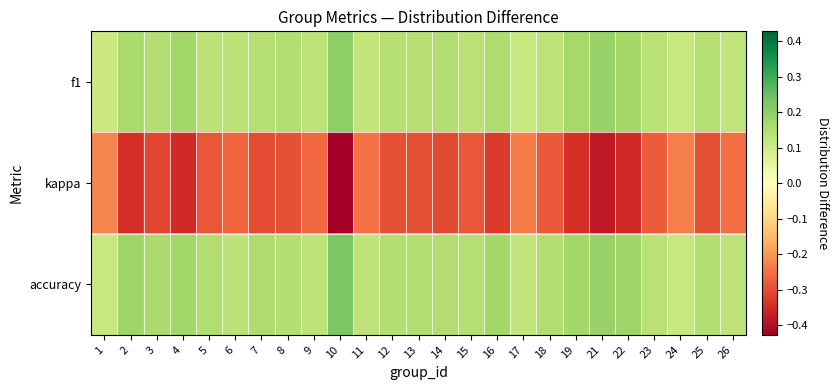

What is the smallest value displayed?

-0.4